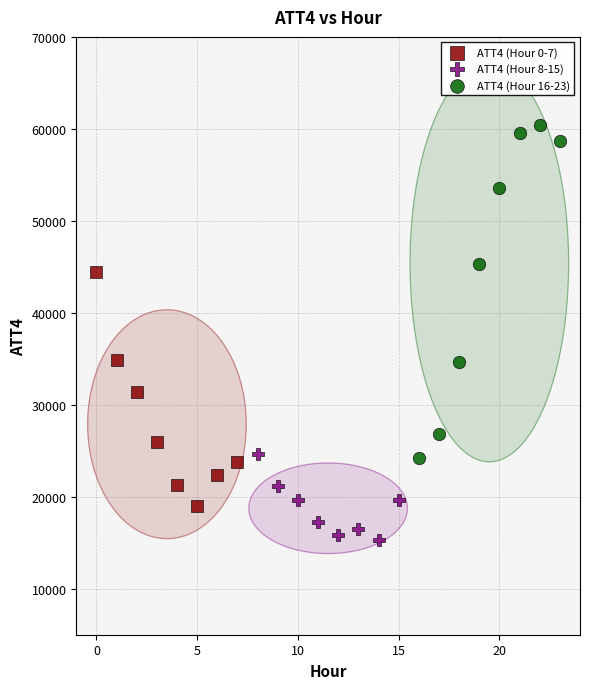

Which series contains the highest Y value?

ATT4 (Hour 16-23)